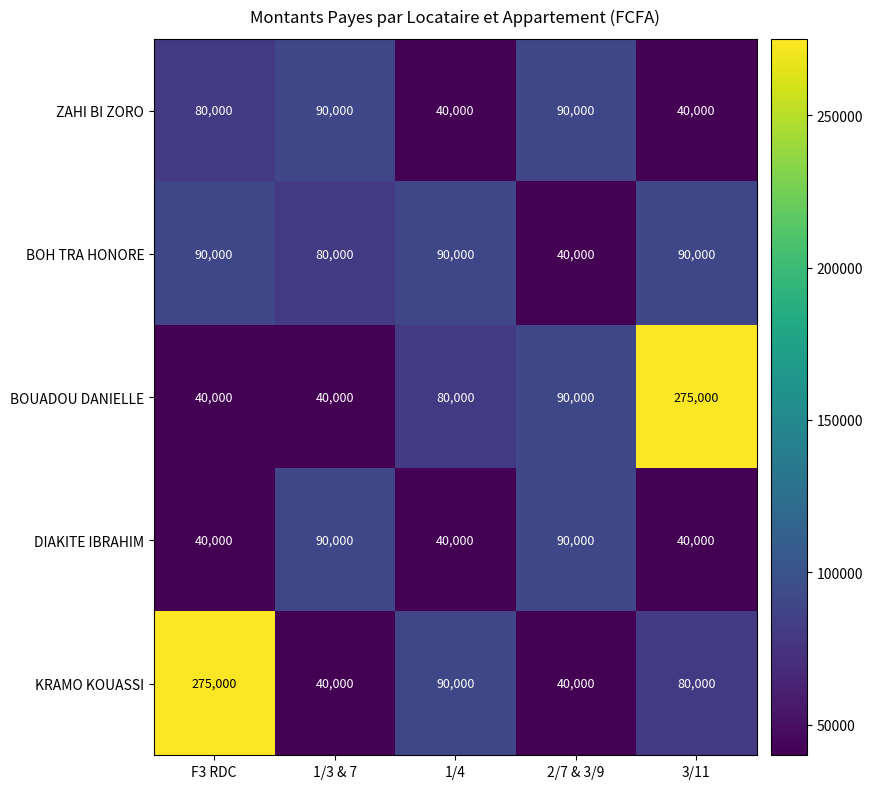

What value does the BOUADOU DANIELLE series have at 1/3 & 7?

40000